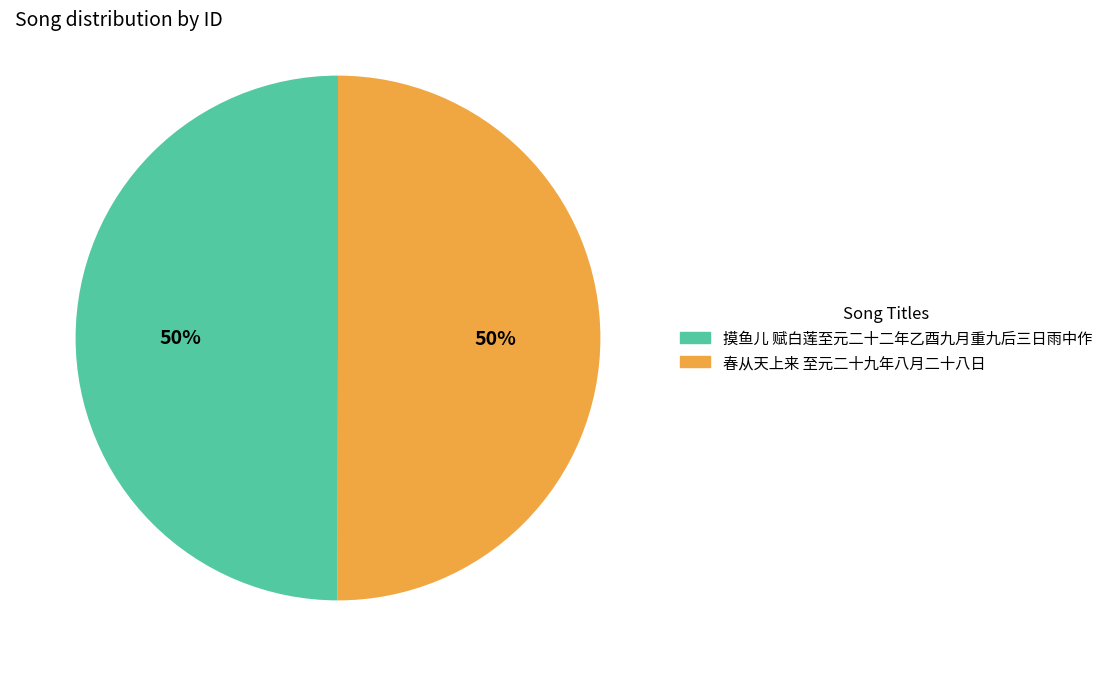

To the nearest percent, what is the average slice percentage?

50%